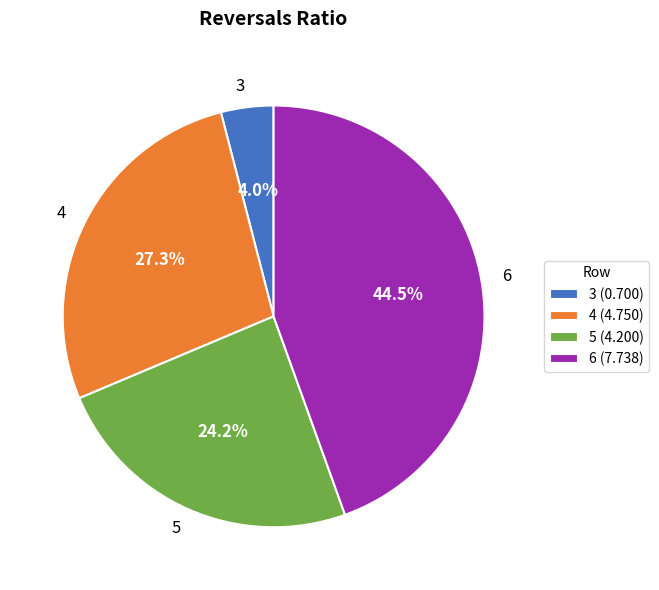

How many slices are in this pie chart?

4